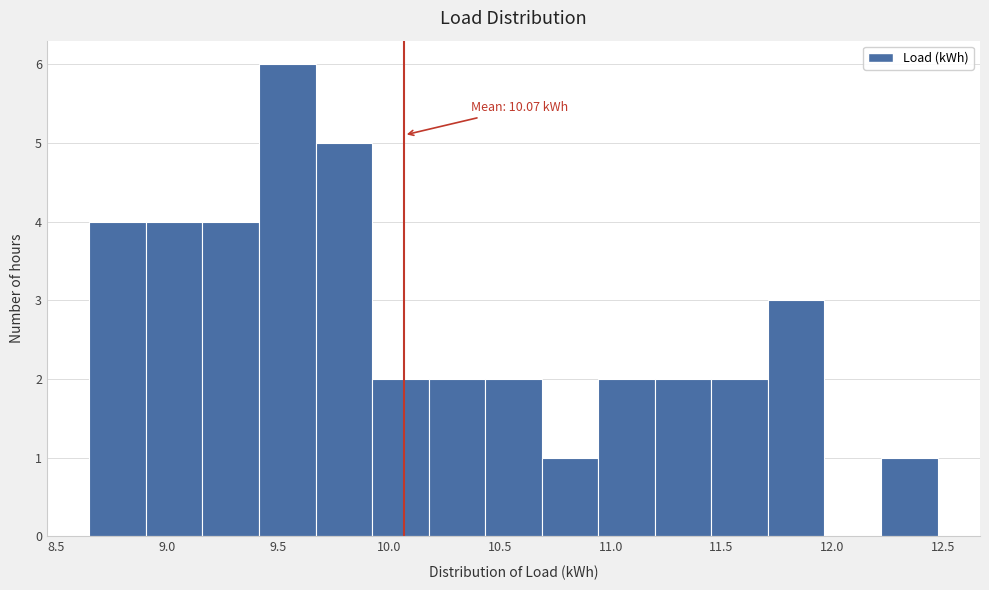

Which range on the x-axis has the tallest bar?

9.40 to 9.65